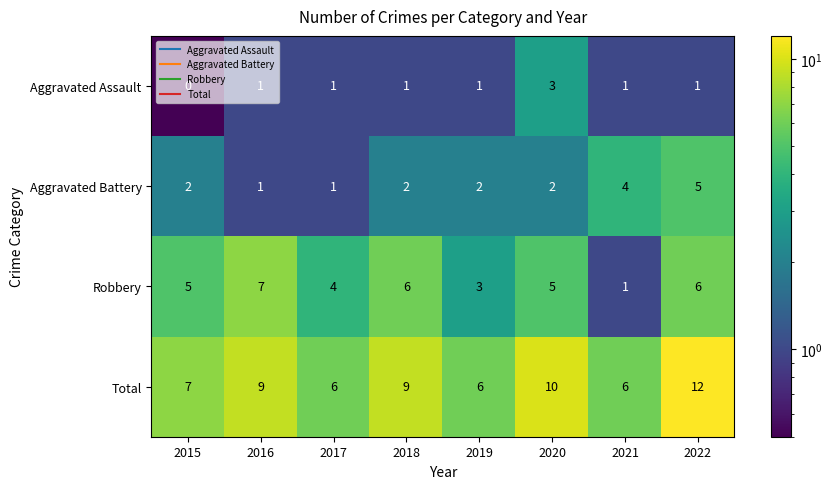

Count the number of data series in this chart.

4